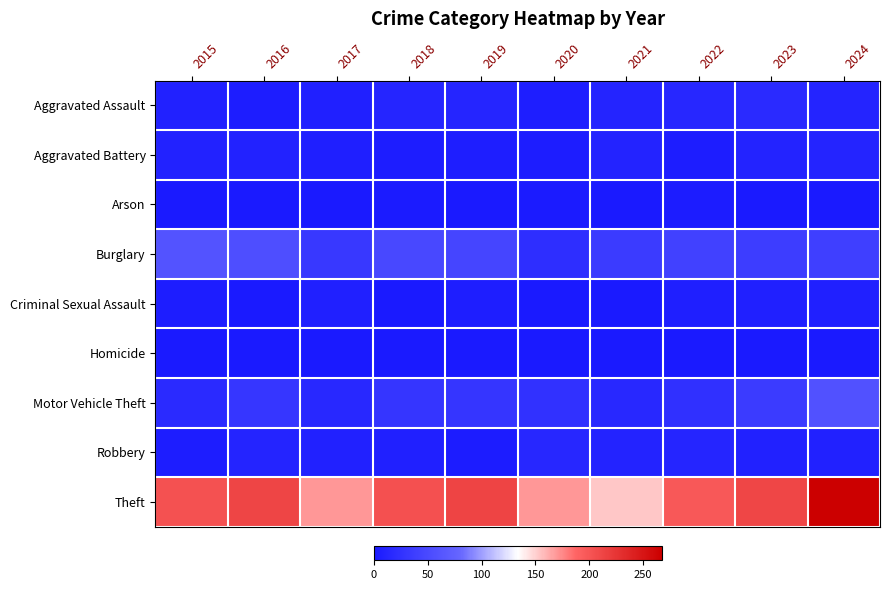

What is the maximum value shown in the chart?

267